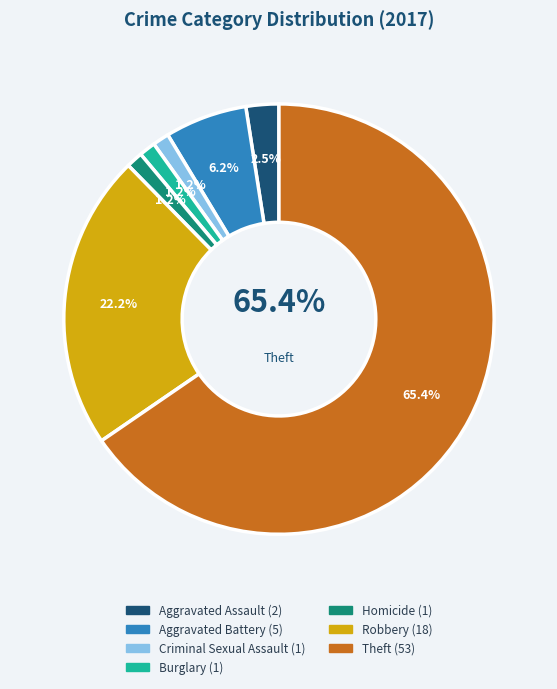

Between Criminal Sexual Assault and Burglary, which is larger?

Criminal Sexual Assault